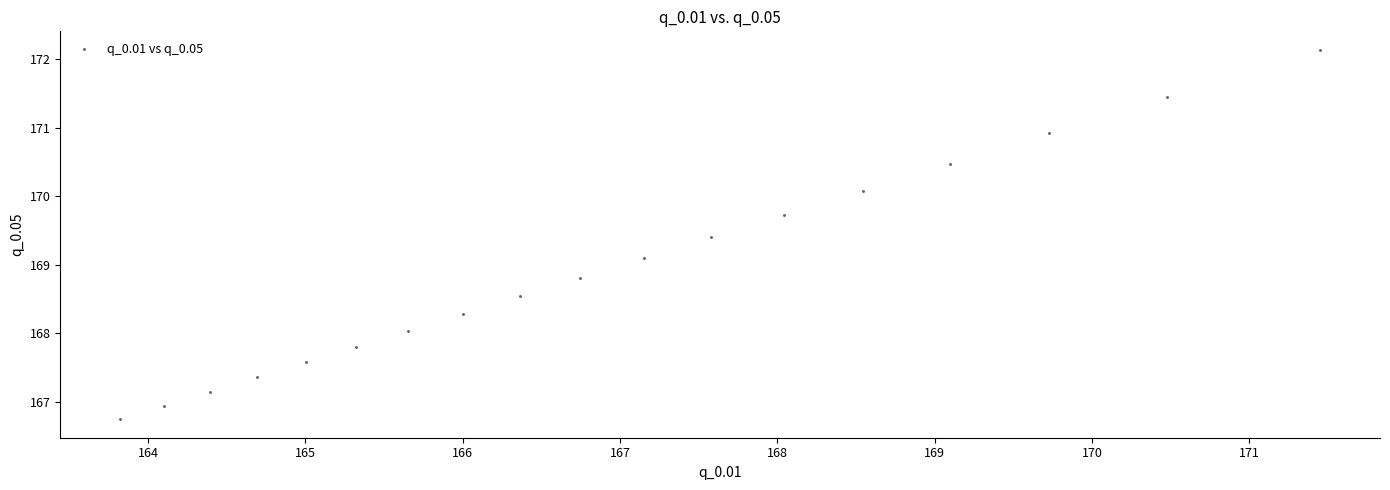

What Y value in the scatter plot is closest to 169?

169.1